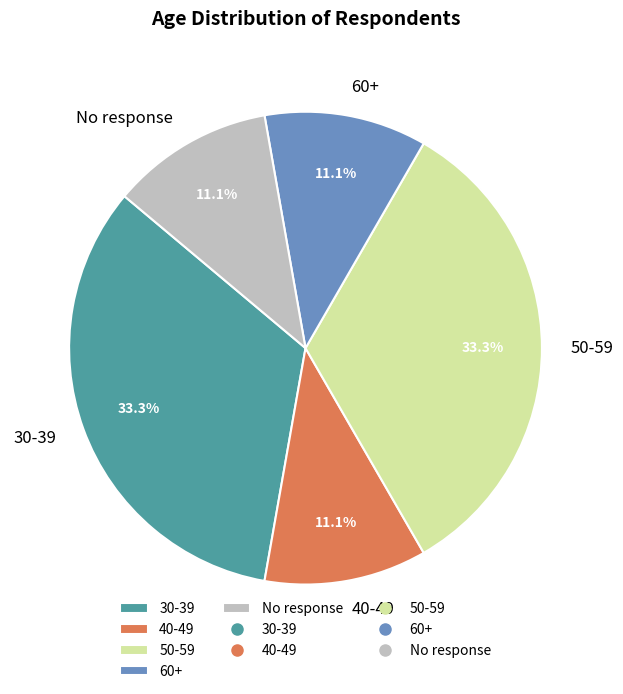

Between 50-59 and No response, which is larger?

50-59